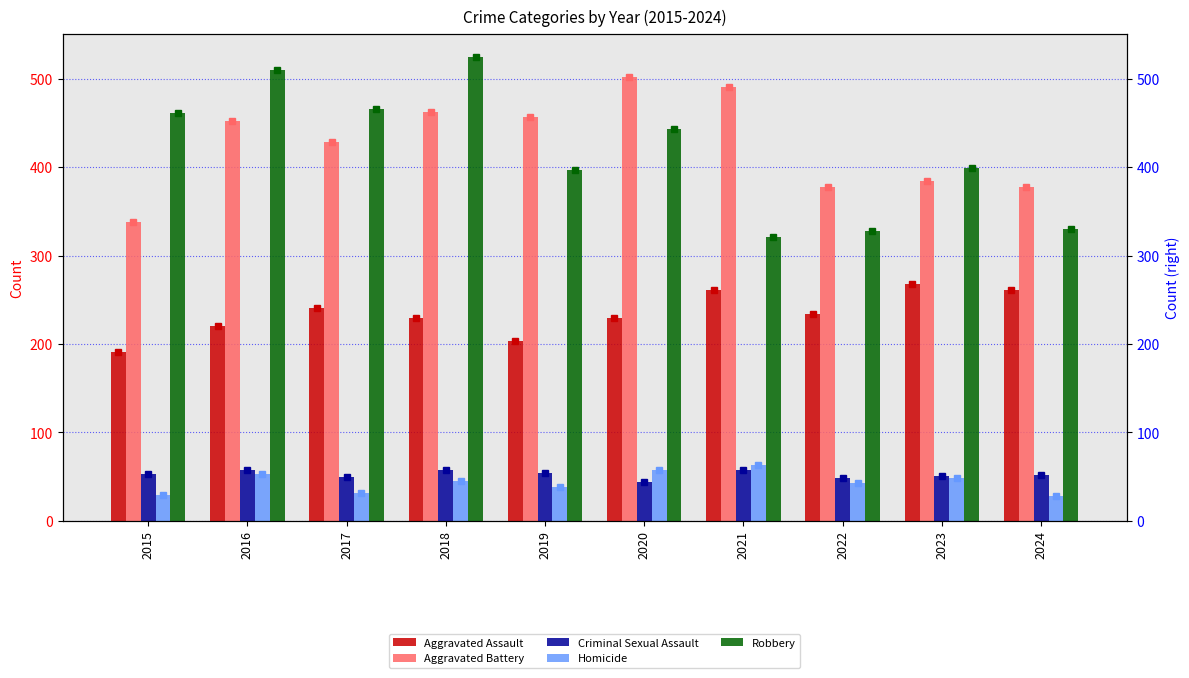

The Robbery series shows 444 at 2020. True or false?

True